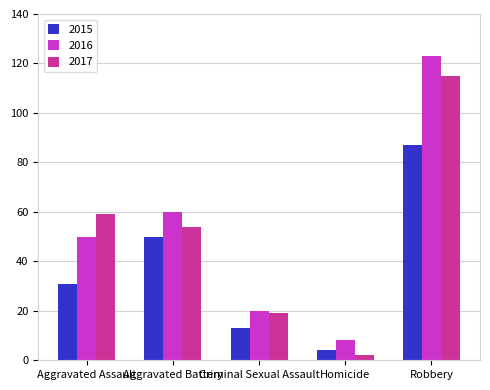

Which label corresponds to the smallest value in the chart?

Homicide